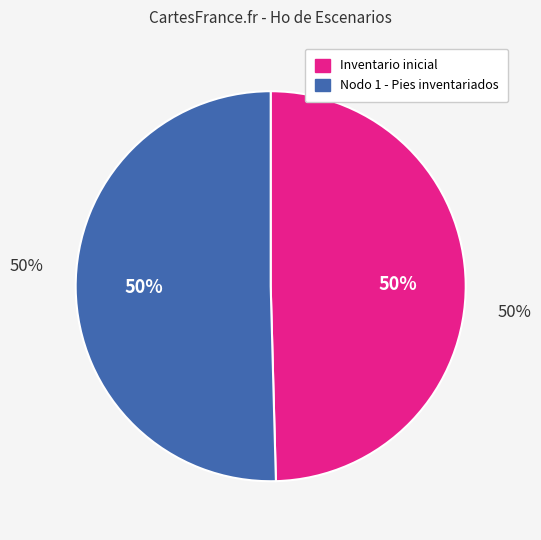

Does Nodo 1 - Pies inventariados represent more than half of the total?

Yes